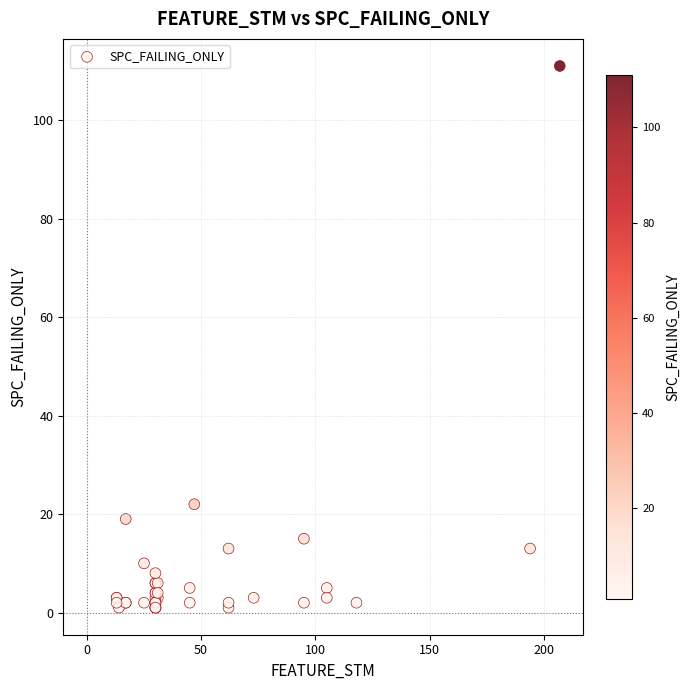

What Y value in the scatter plot is closest to 56?

22